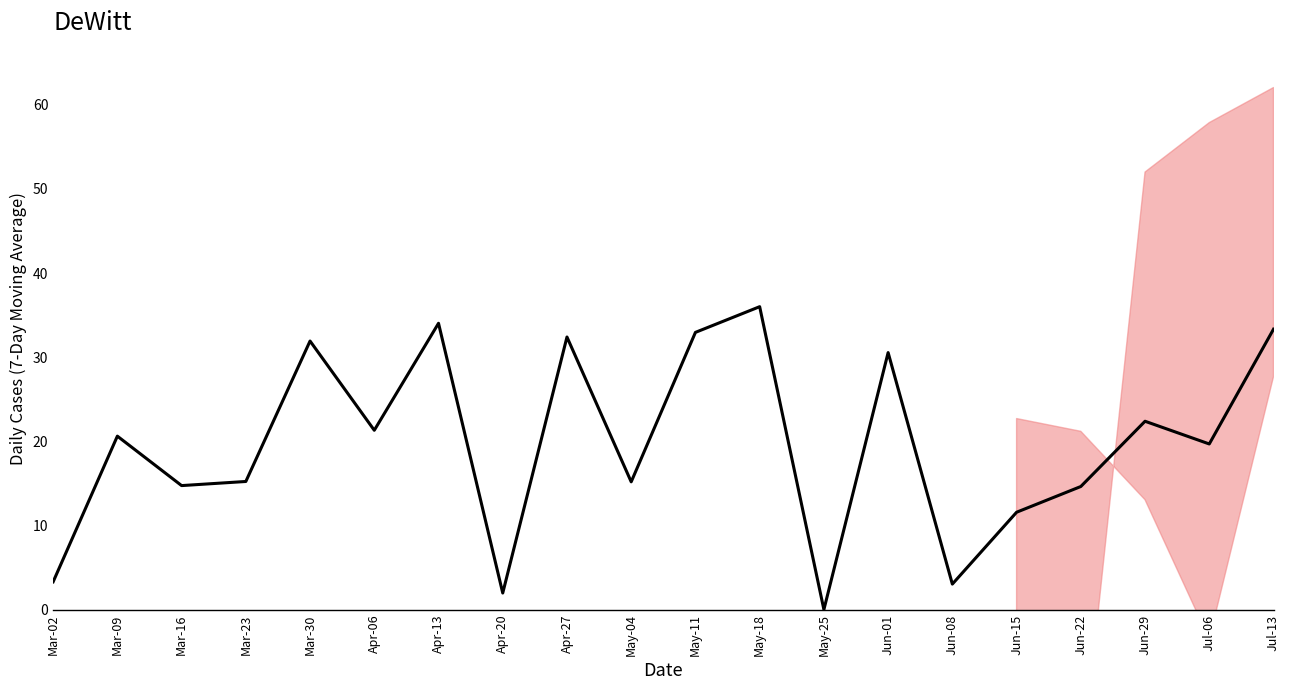

Reading left to right, extract all data points from this chart.

Mar-02=3.3	Mar-09=20.6	Mar-16=14.7	Mar-23=15.2	Mar-30=31.9	Apr-06=21.3	Apr-13=34.0	Apr-20=2.0	Apr-27=32.4	May-04=15.2	May-11=32.9	May-18=36.0	May-25=0.0	Jun-01=30.5	Jun-08=3.0	Jun-15=11.6	Jun-22=14.6	Jun-29=22.4	Jul-06=19.7	Jul-13=33.3